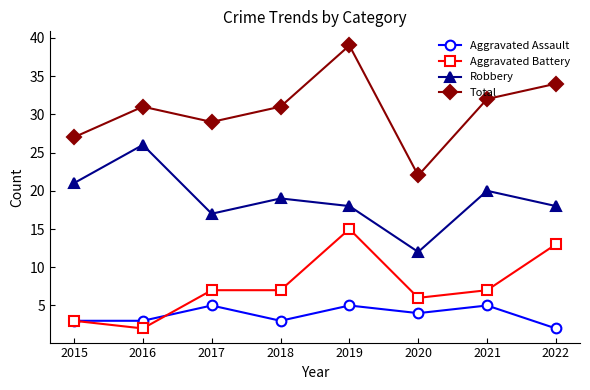

What is the smallest value displayed?

2